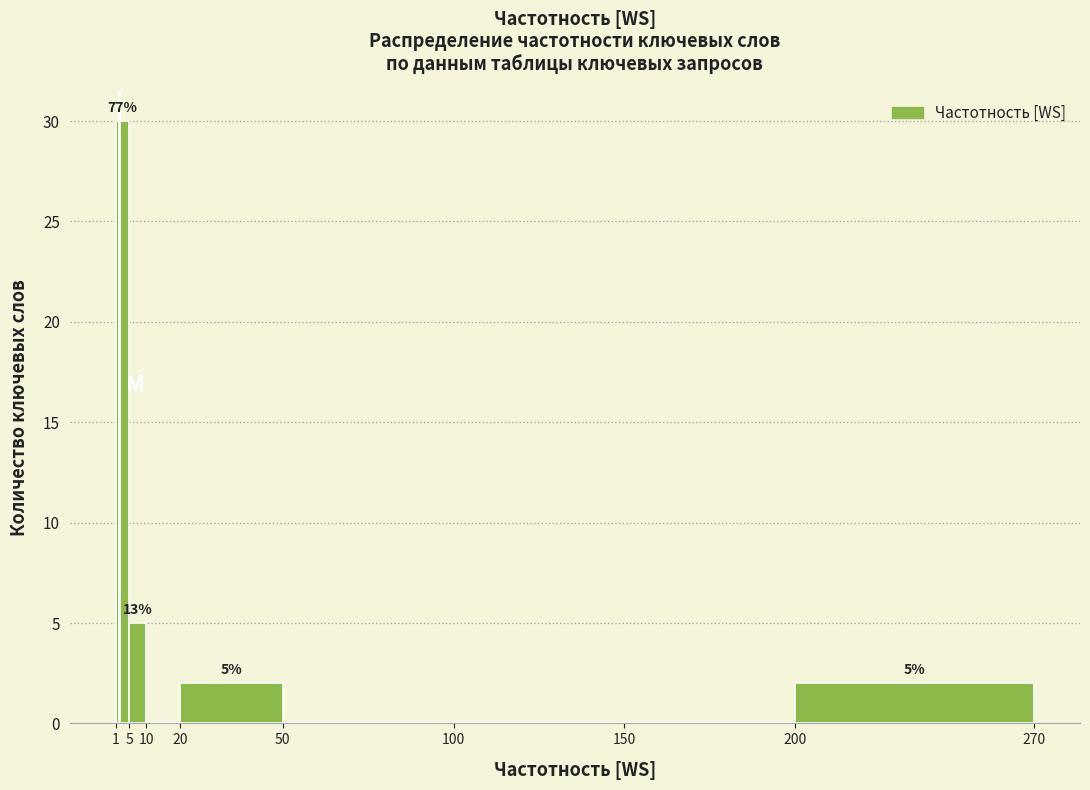

Which range on the x-axis has the tallest bar?

1 to 5